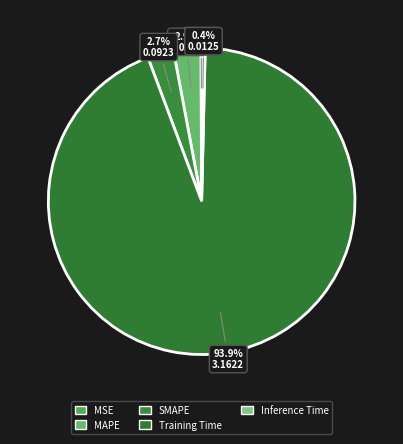

What is the change in value from MSE to MAPE?

+0.1